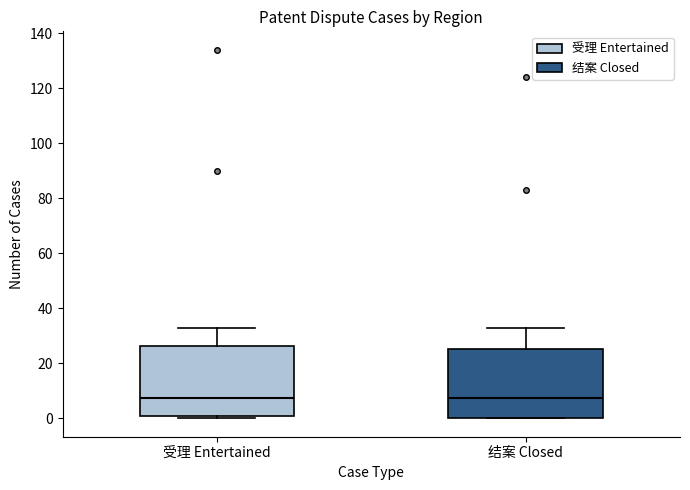

Reading left to right, read every box against the y-axis: the position of its median line, the range the box covers, and the ends of its whiskers. The values are not printed on the chart, so give them approximately, as read against the axis.

受理 Entertained: median 8, box 2 to 26, whiskers 0 to 34
结案 Closed: median 8, box 0 to 26, whiskers 0 to 34